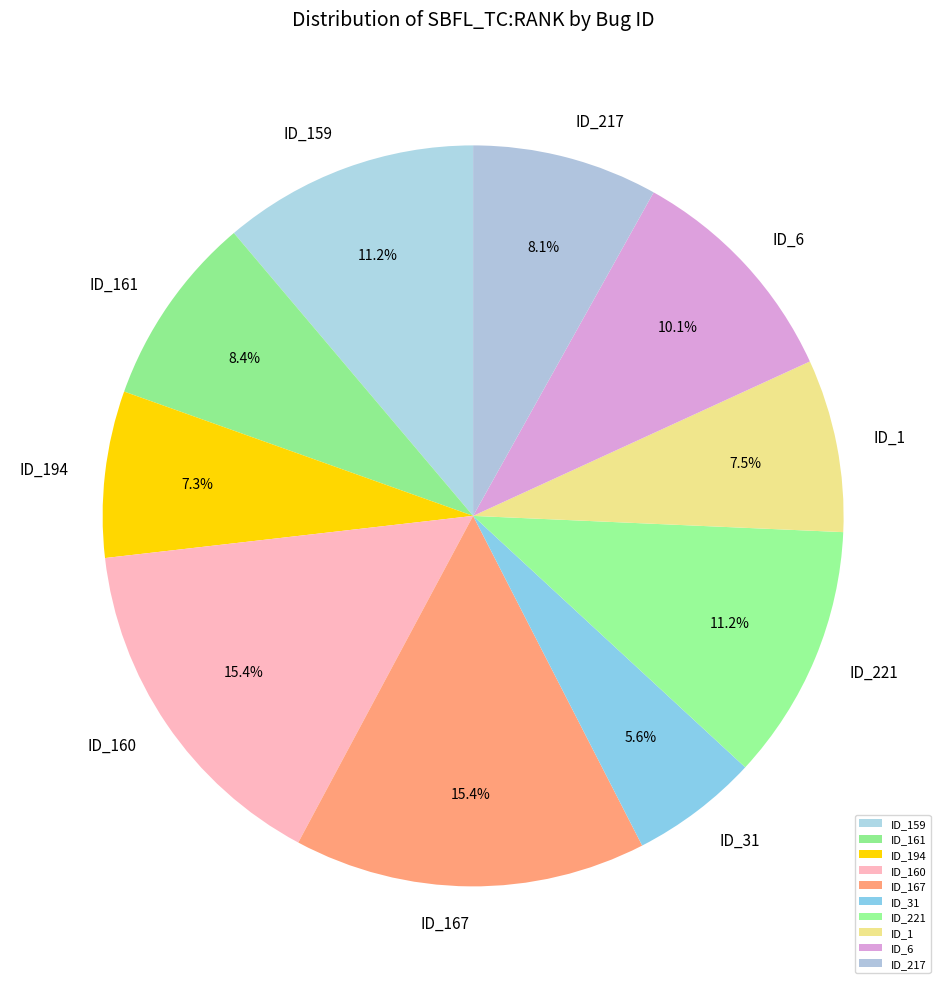

Which slice is the smallest?

ID_31